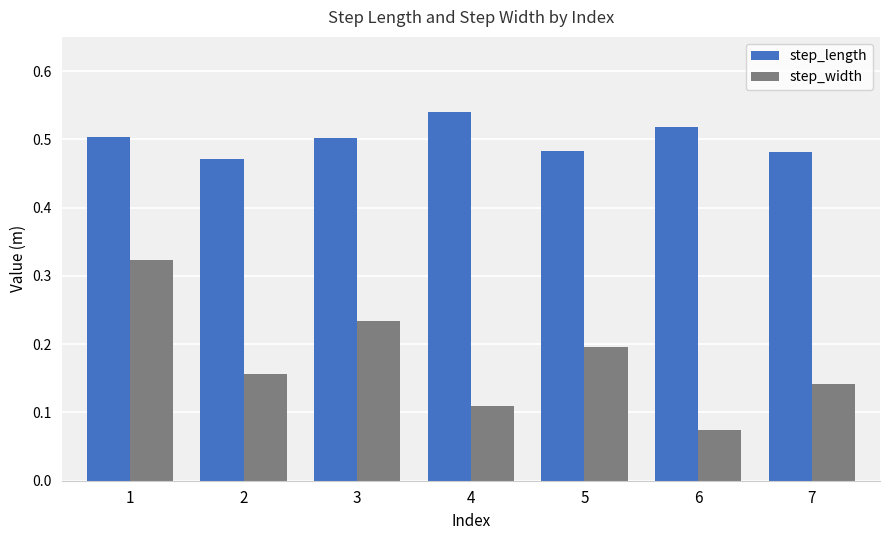

The step_length series shows 0.5 at 5. True or false?

True